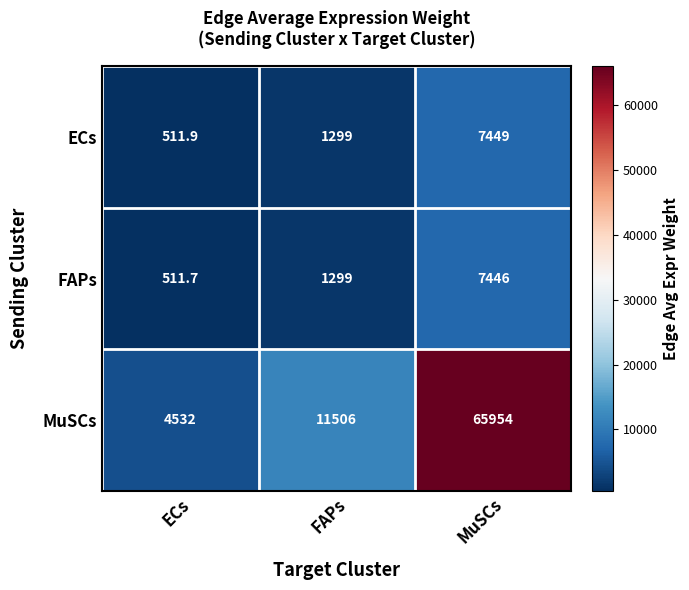

What is the difference between the maximum and minimum values in the ECs series?

6937.1